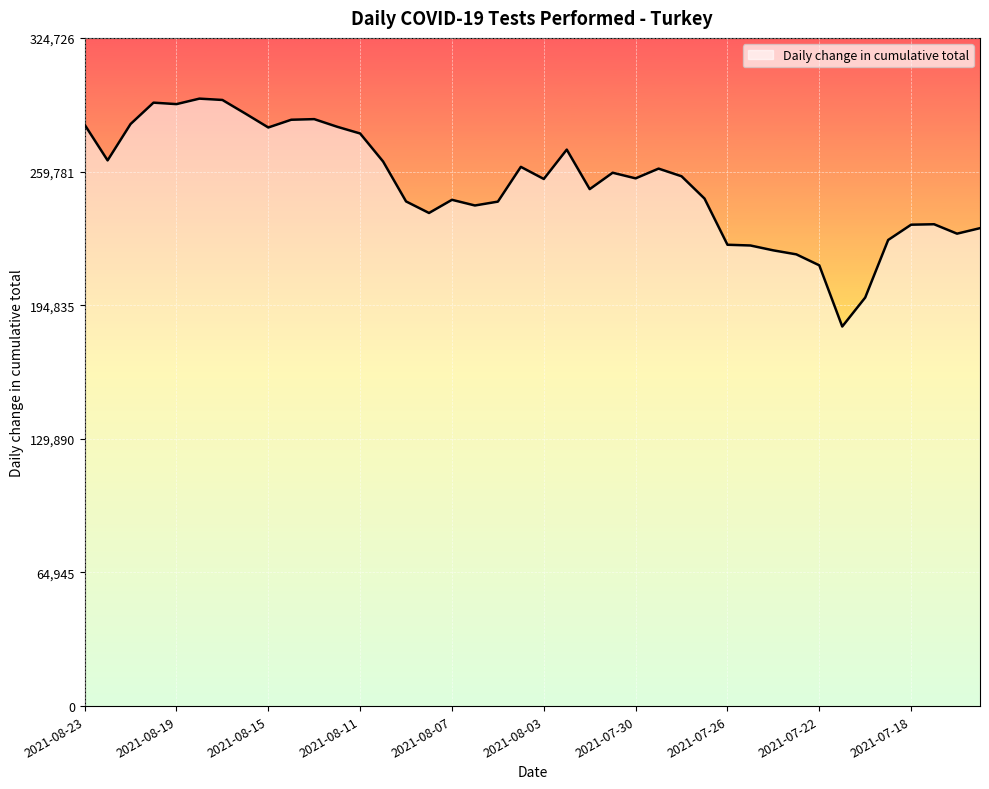

What is the smallest value displayed?

184462